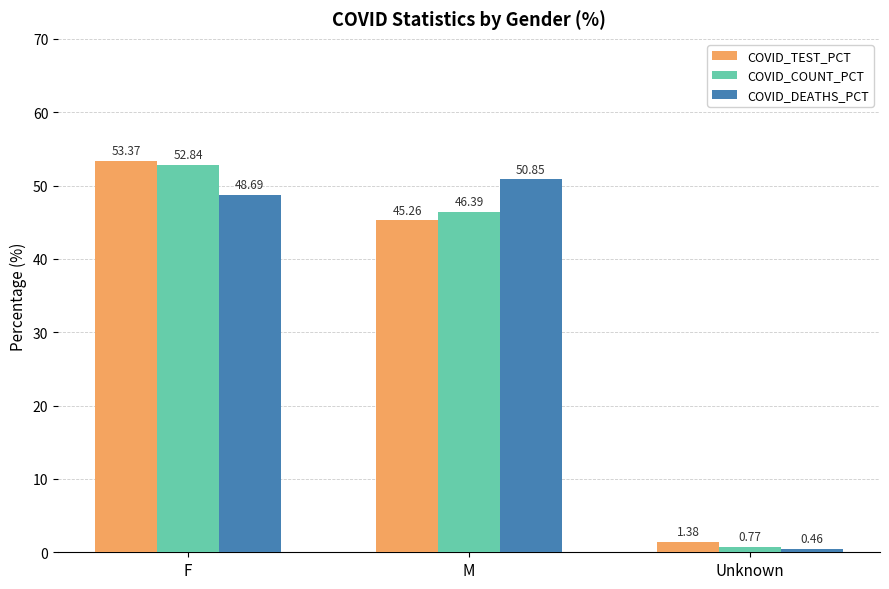

What is the total value across all series at F?

154.9